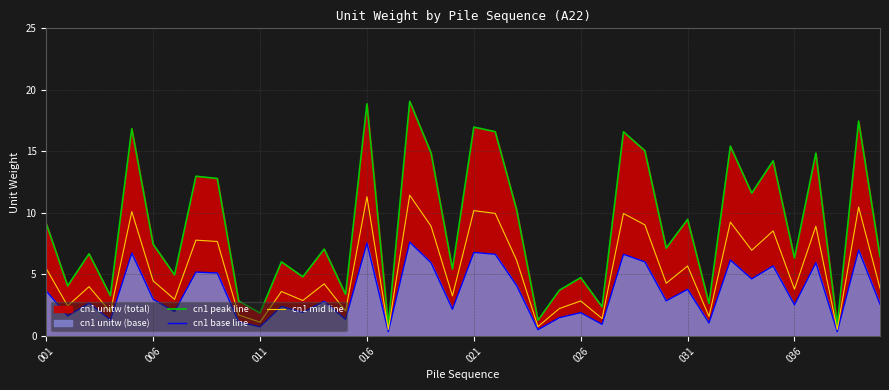

What is the value of the cn1 mid line point at the 38th from the left?

0.5